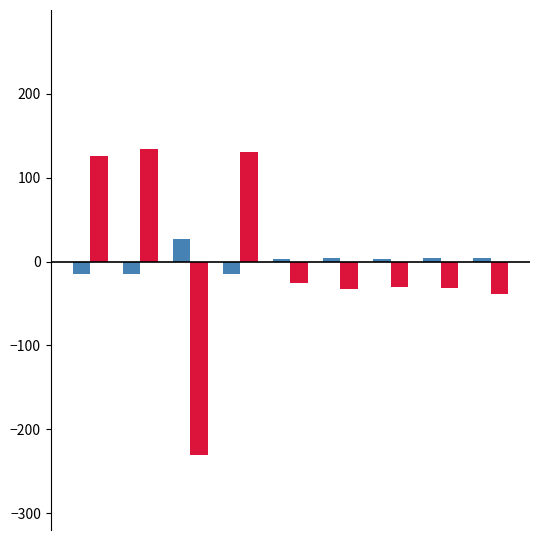

What is the smallest value displayed?

-231.1